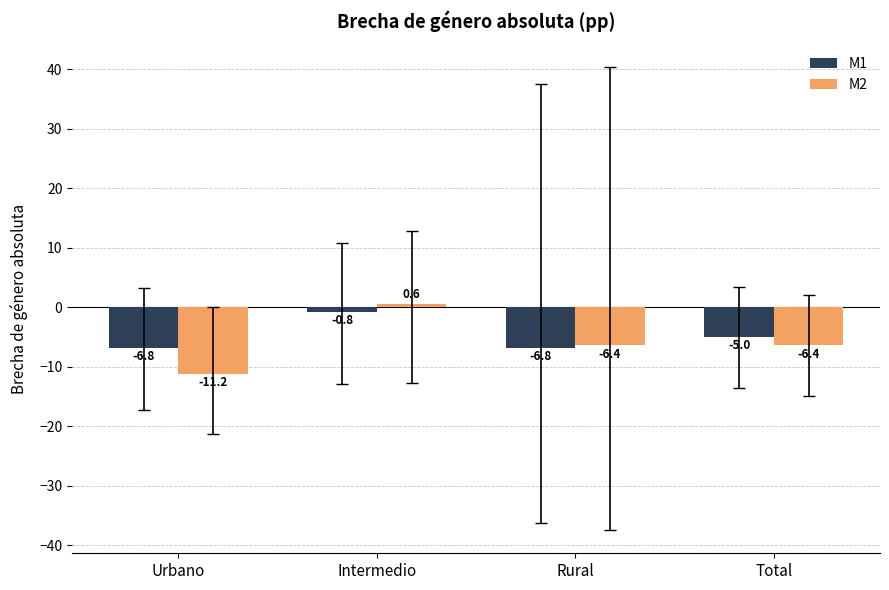

Which series has the largest total across all categories?

M1